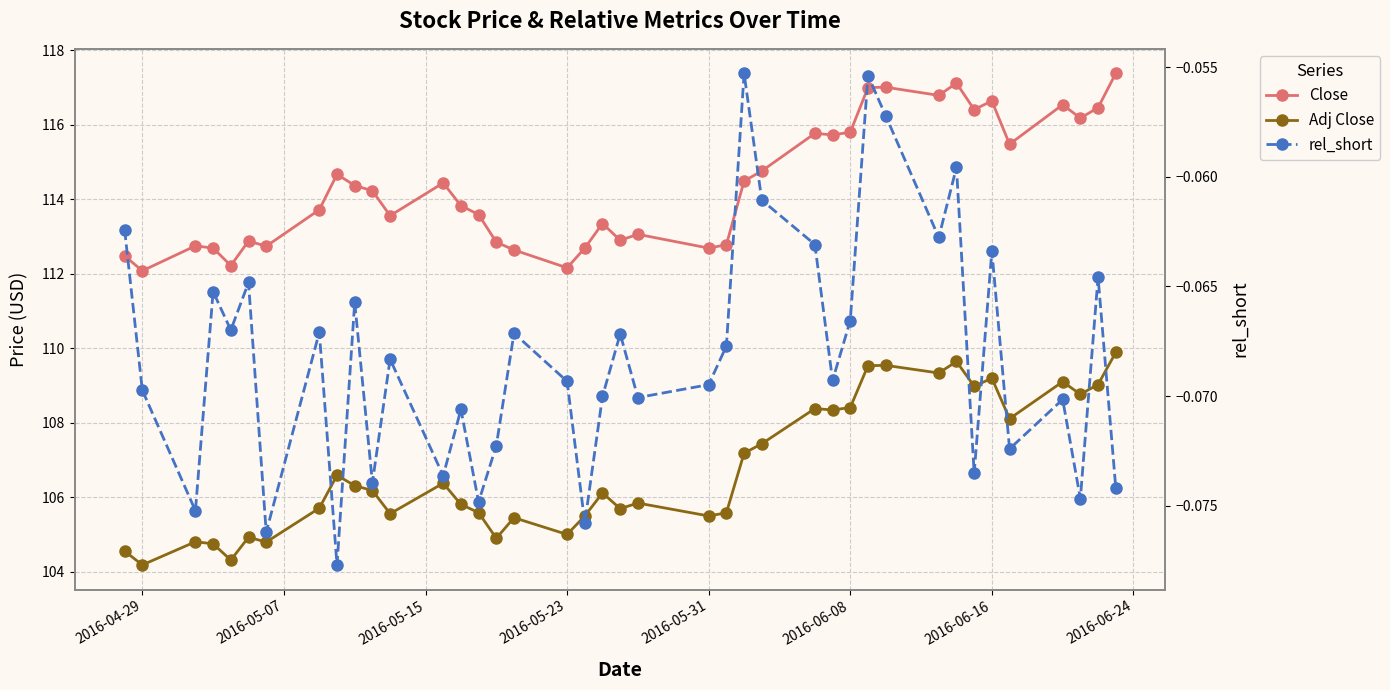

Which series has the largest total across all categories?

Close